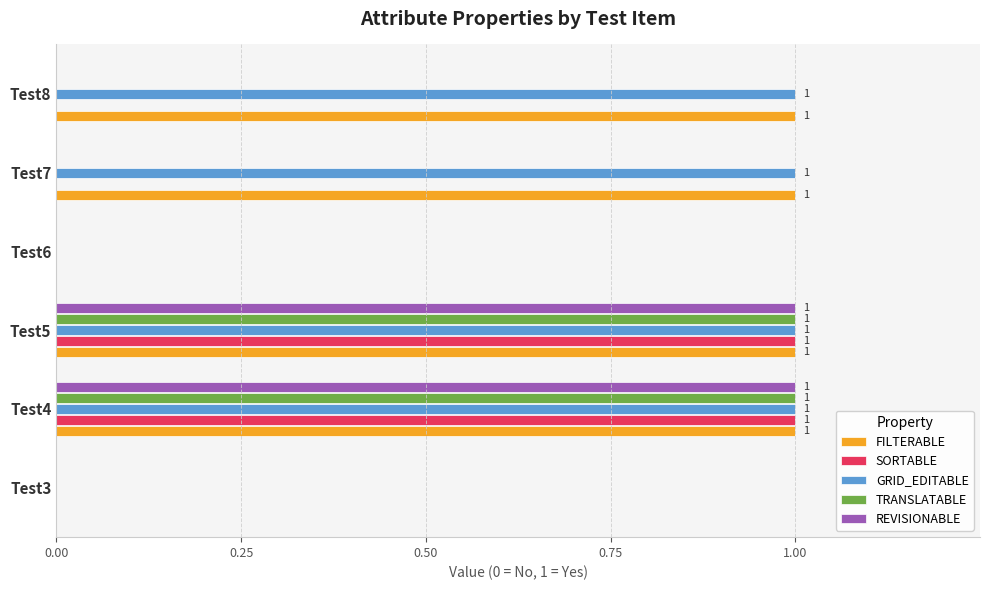

What is the total value across all series at Test4?

5